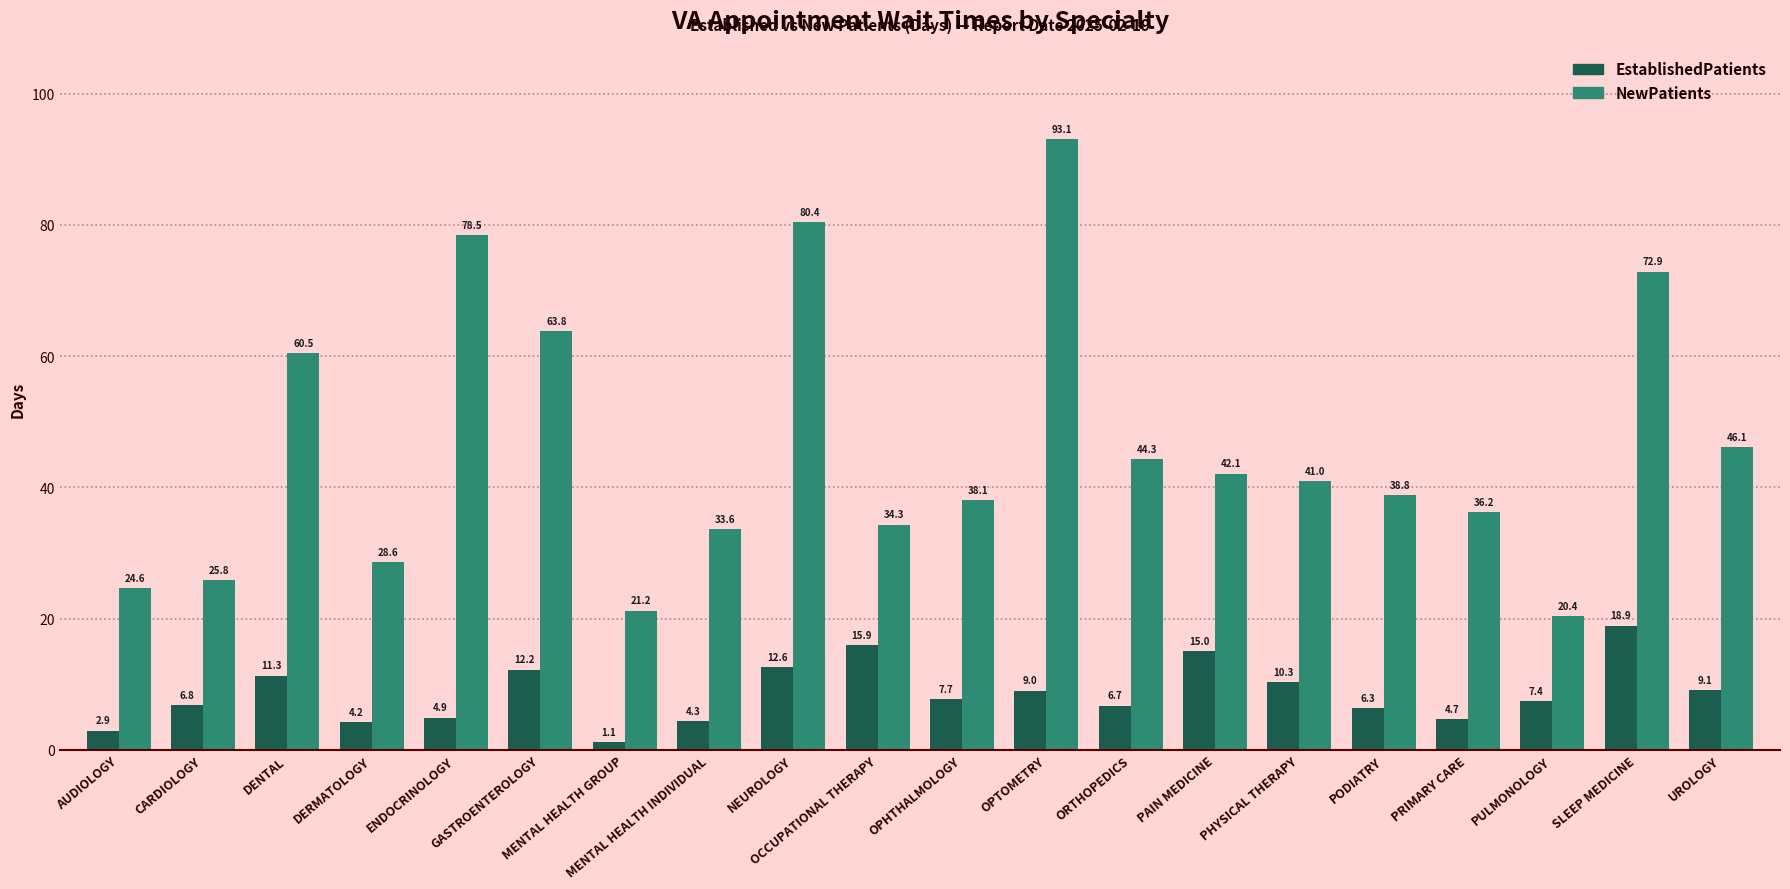

At which category is the sum across all series the highest?

OPTOMETRY